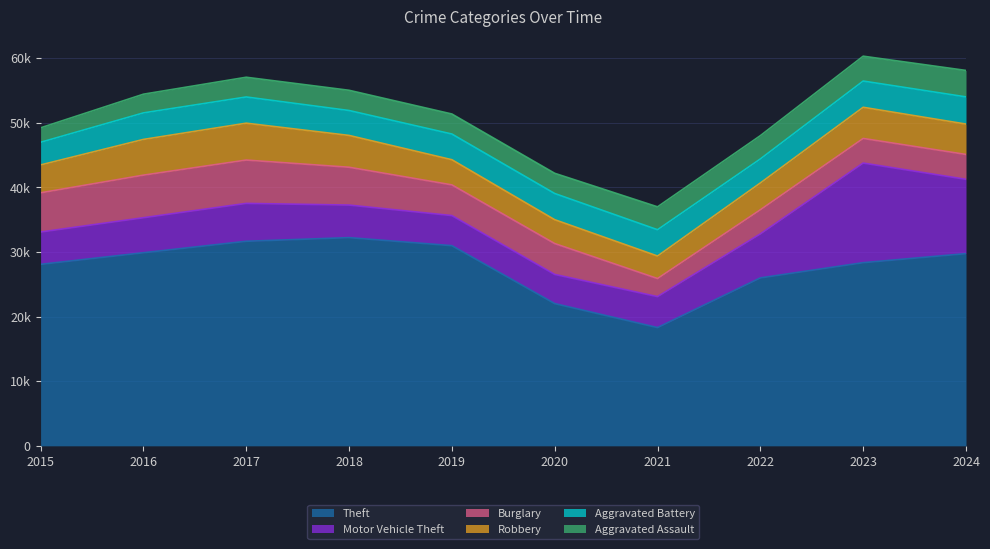

Reading left to right, what are all the values shown in this chart?

Theft: 28086	29885	31660	32224	30980	22014	18299	25990	28347	29747
Motor Vehicle Theft: 5004	5418	5863	5039	4658	4515	4794	6807	15419	11500
Burglary: 6070	6591	6706	5855	4749	4776	2796	3736	3808	3849
Robbery: 4315	5530	5710	4925	3895	3694	3486	4150	4825	4704
Aggravated Battery: 3506	4106	4056	3856	3977	4054	4071	3720	4061	4207
Aggravated Assault: 2239	2896	3054	3132	3101	3131	3545	3605	3849	4096